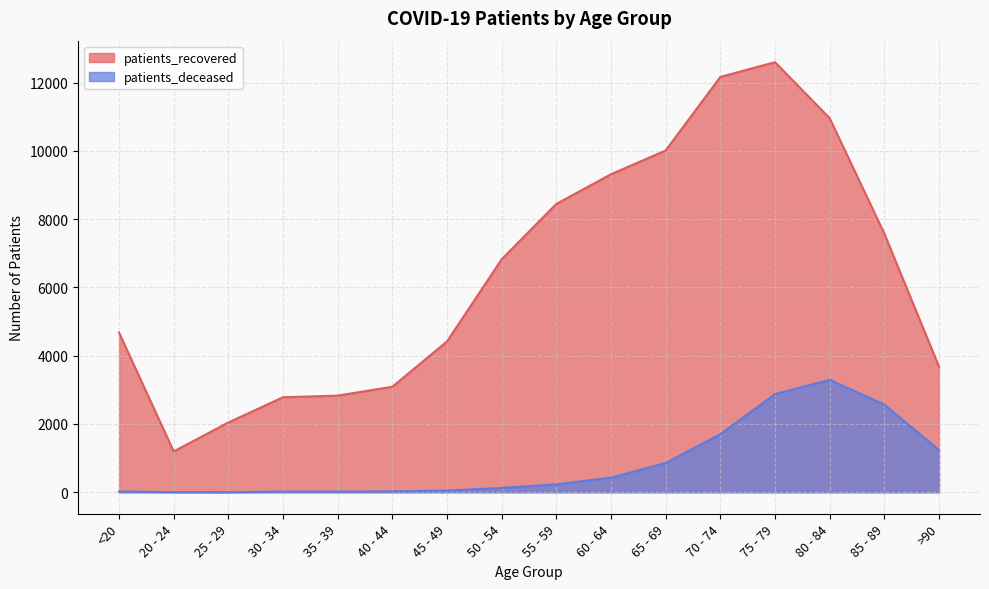

What is the difference between the patients_deceased values at 55 - 59 and 20 - 24?

227